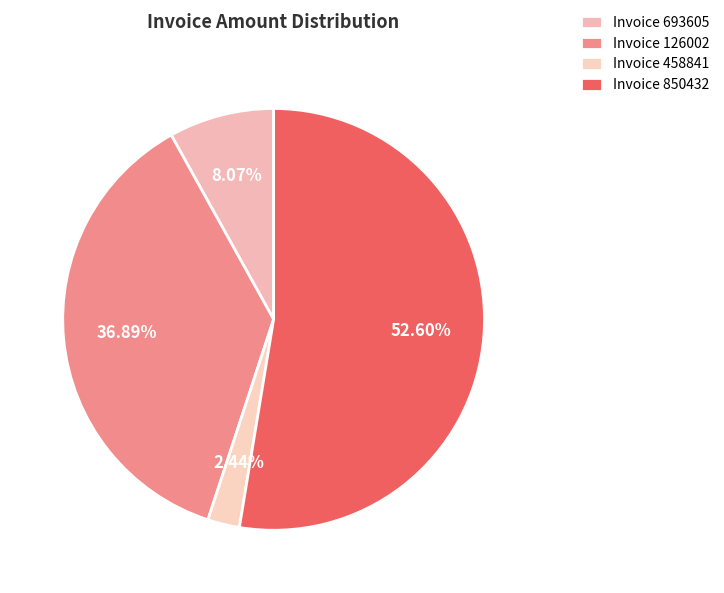

What is the majority slice?

Invoice 850432